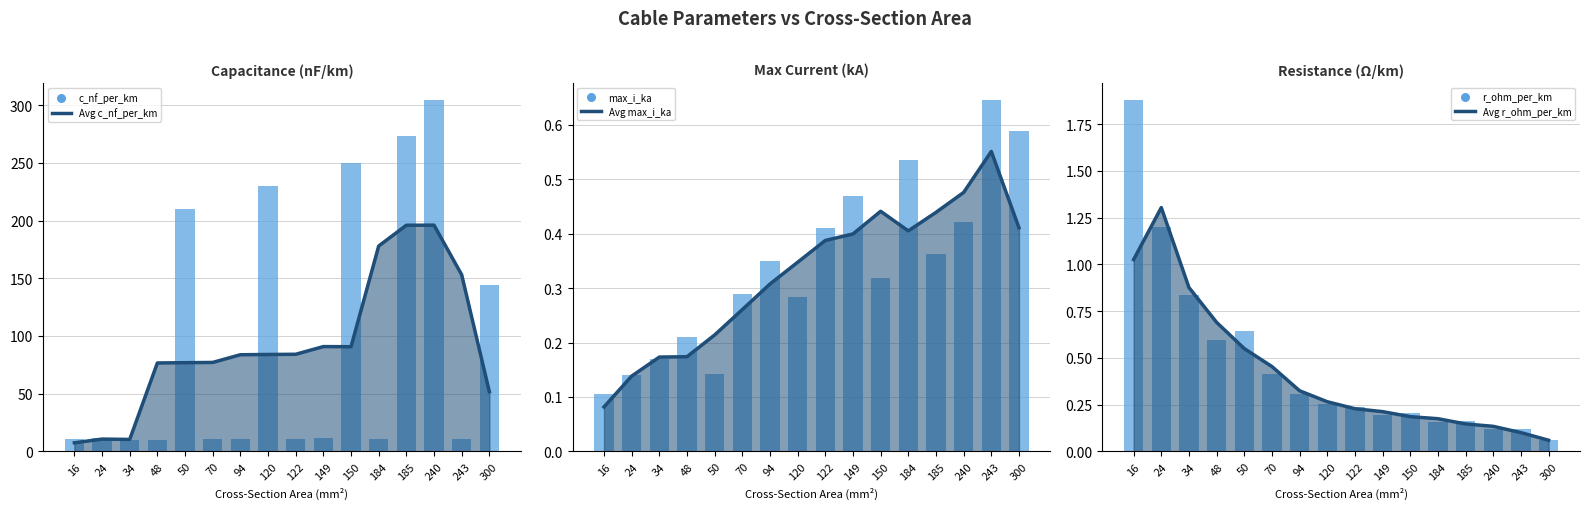

Which series has the largest total across all categories?

c_nf_per_km